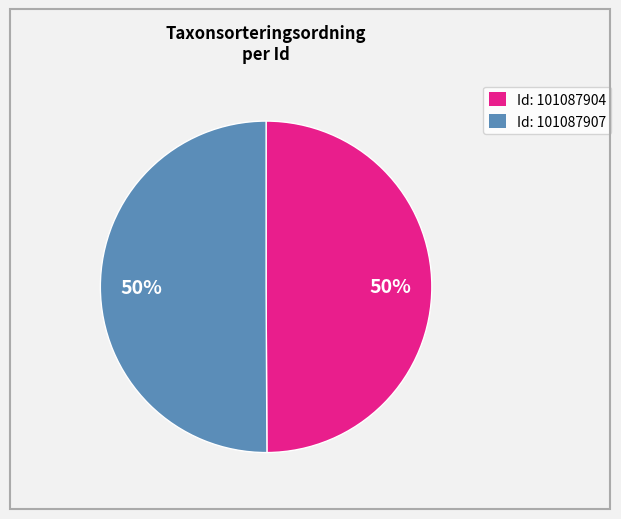

To the nearest percent, what is the average slice percentage?

50%